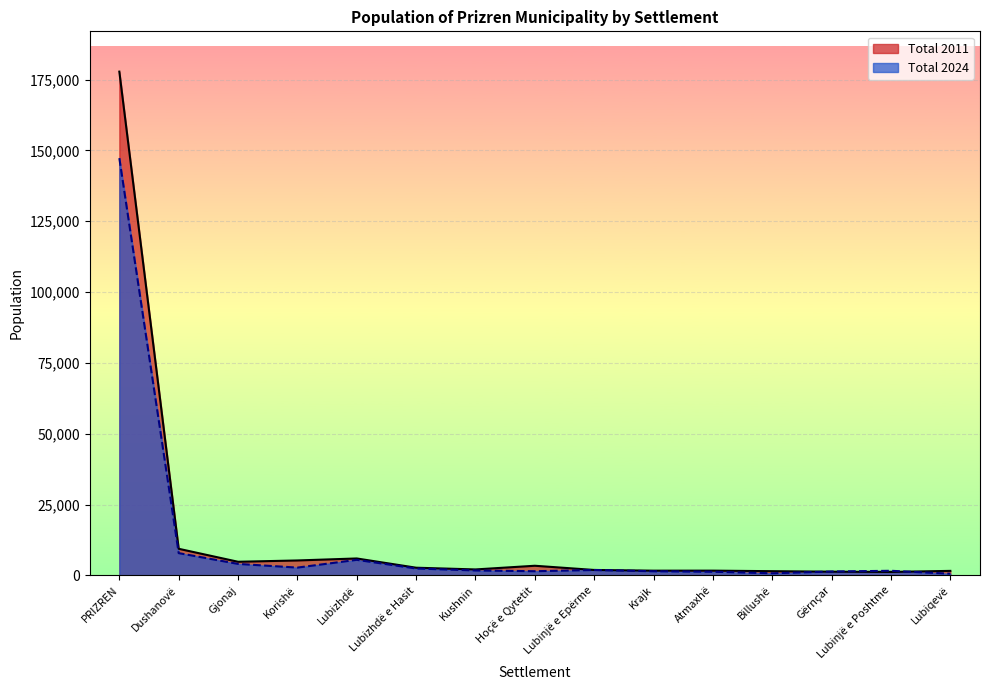

How many interior local peaks does the Total 2011 series have?

3